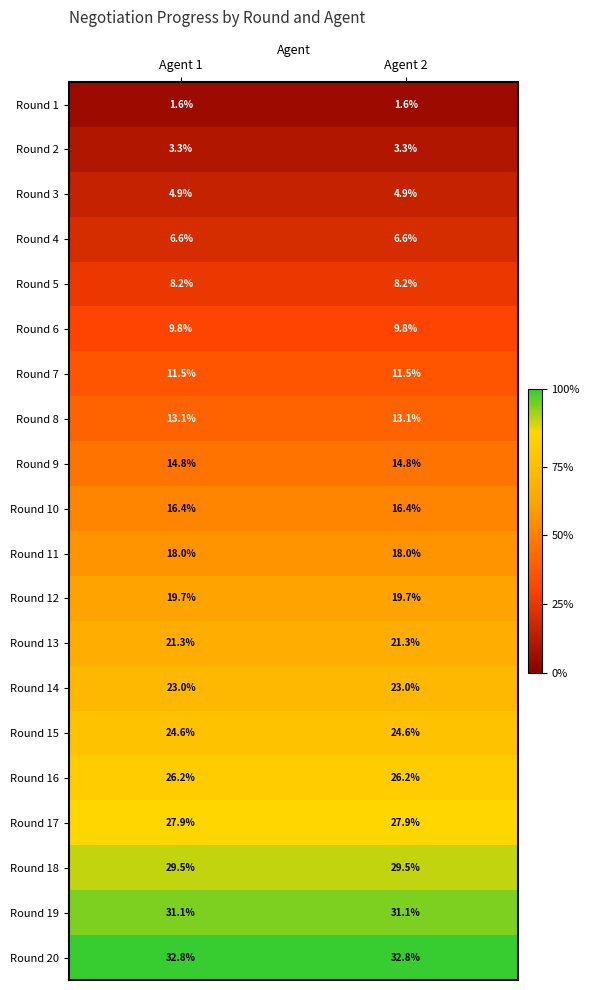

What is the total value across all series at Agent 1?

344.3